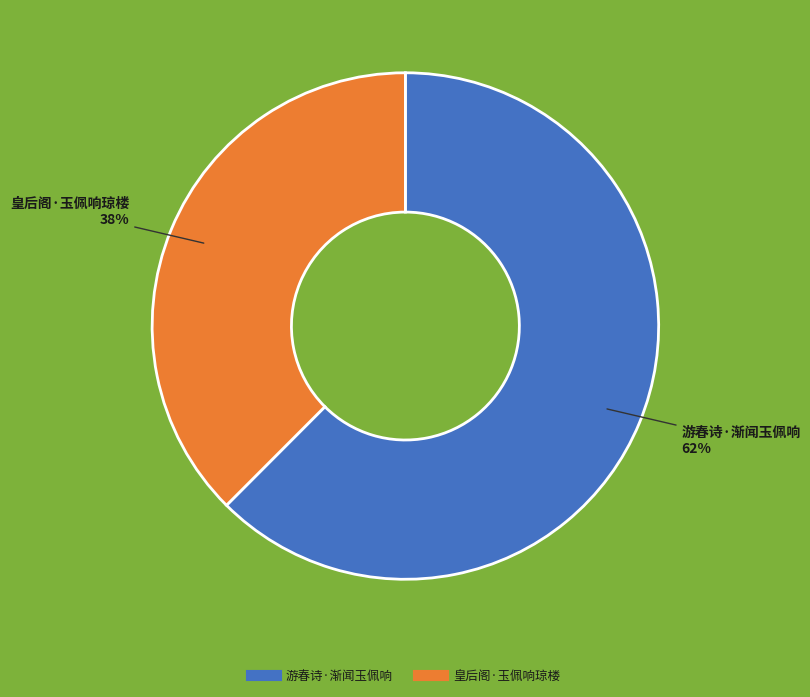

Count the number of slices in the pie.

2